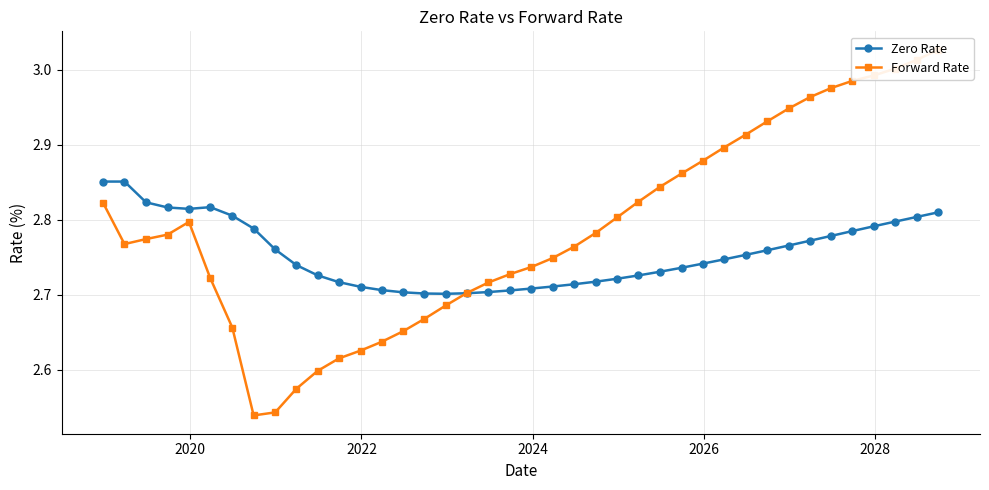

What is the difference between the maximum and minimum values in the Zero Rate series?

0.1